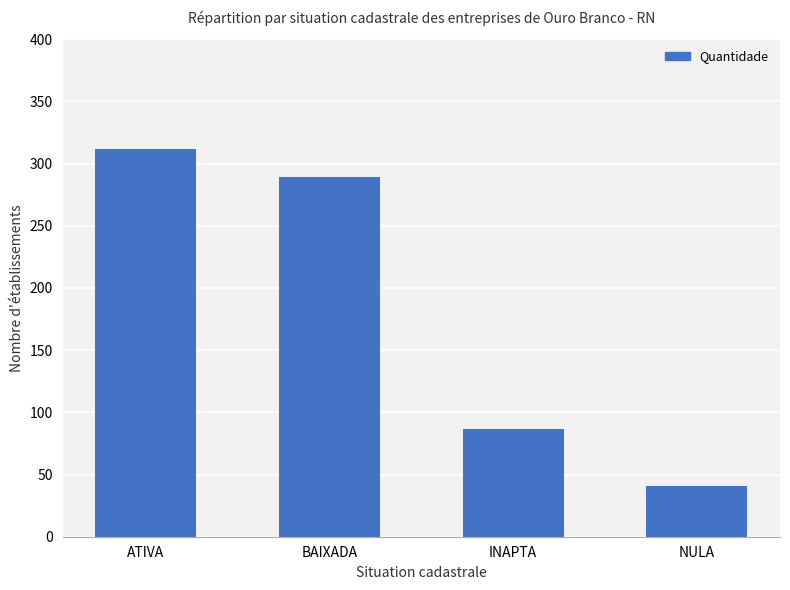

What is the difference between the values at NULA and BAIXADA?

248